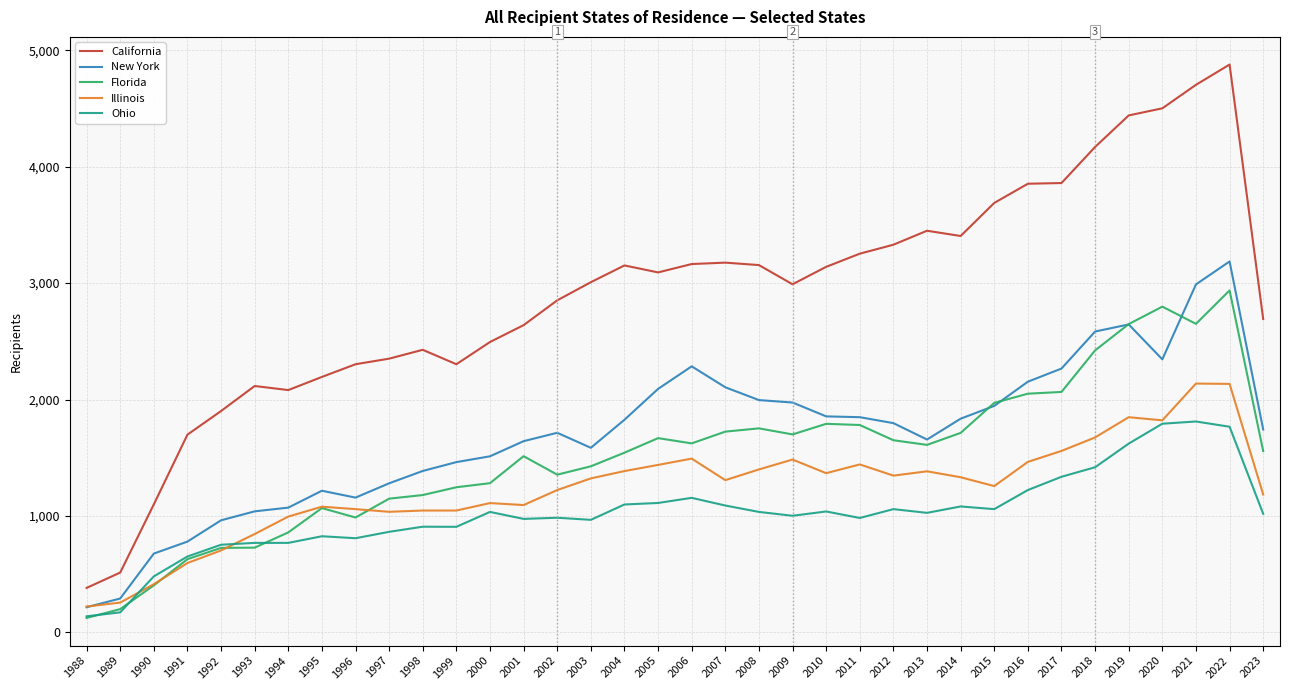

The value of Illinois at 2017 is 1558. True or false?

True